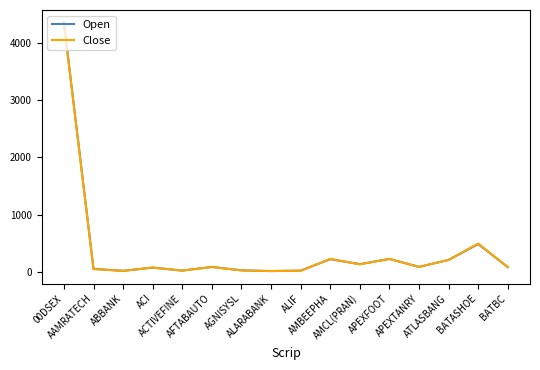

Which series has the widest spread of values?

Open